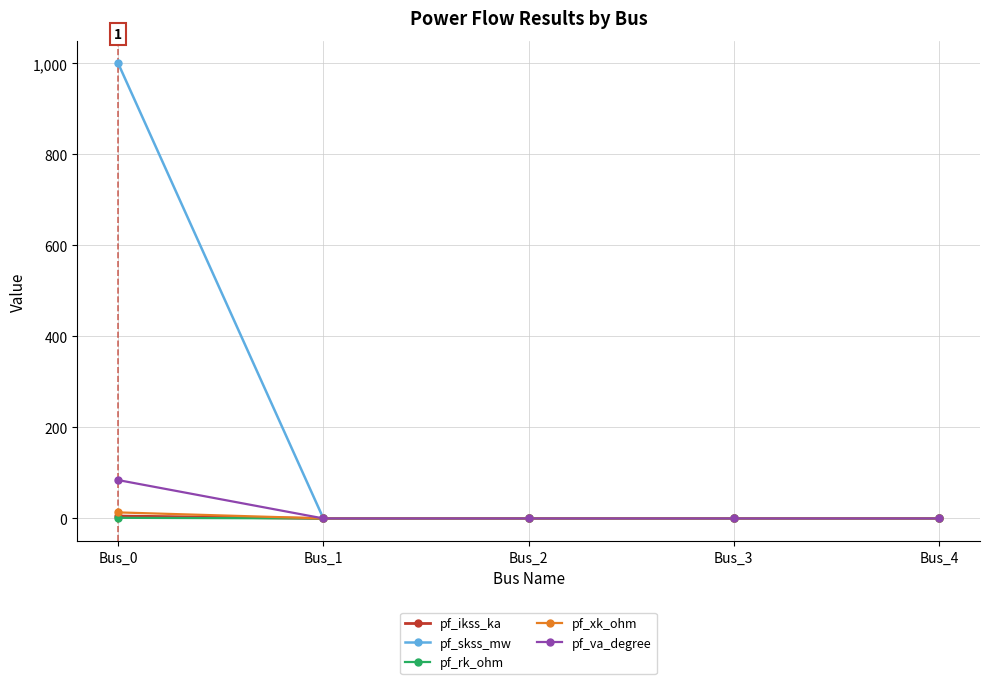

How many series are shown in this chart?

5